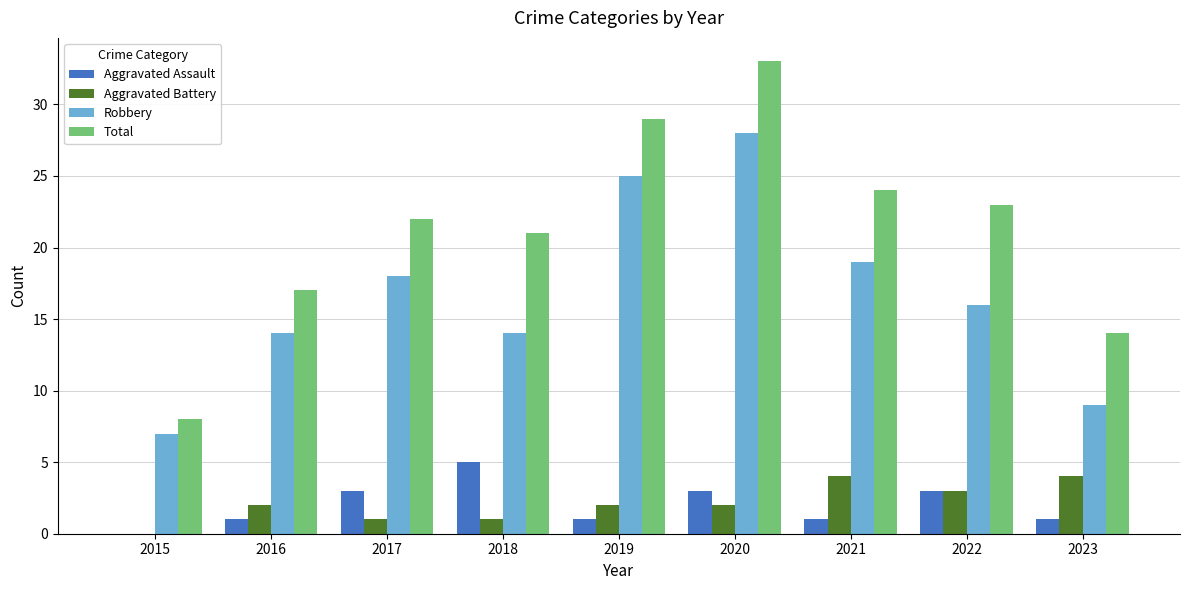

Reading right to left, extract all data points from this chart.

Aggravated Assault: 1	3	1	3	1	5	3	1	0
Aggravated Battery: 4	3	4	2	2	1	1	2	0
Robbery: 9	16	19	28	25	14	18	14	7
Total: 14	23	24	33	29	21	22	17	8